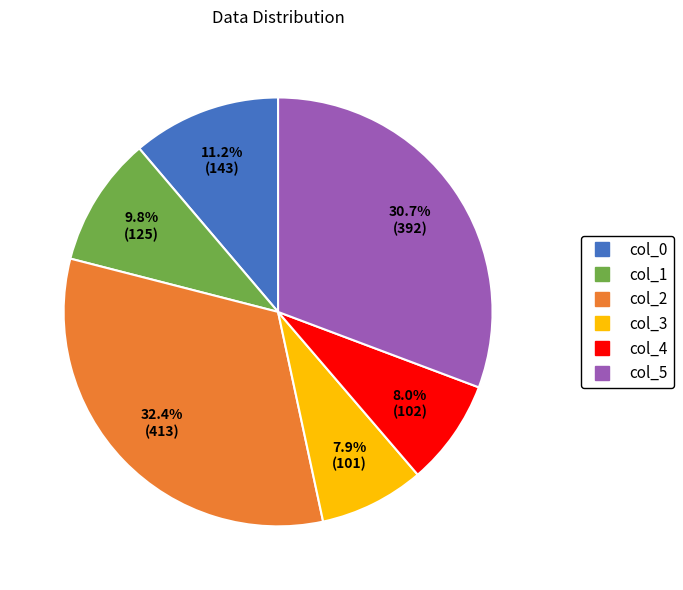

How many segments does this pie chart have?

6